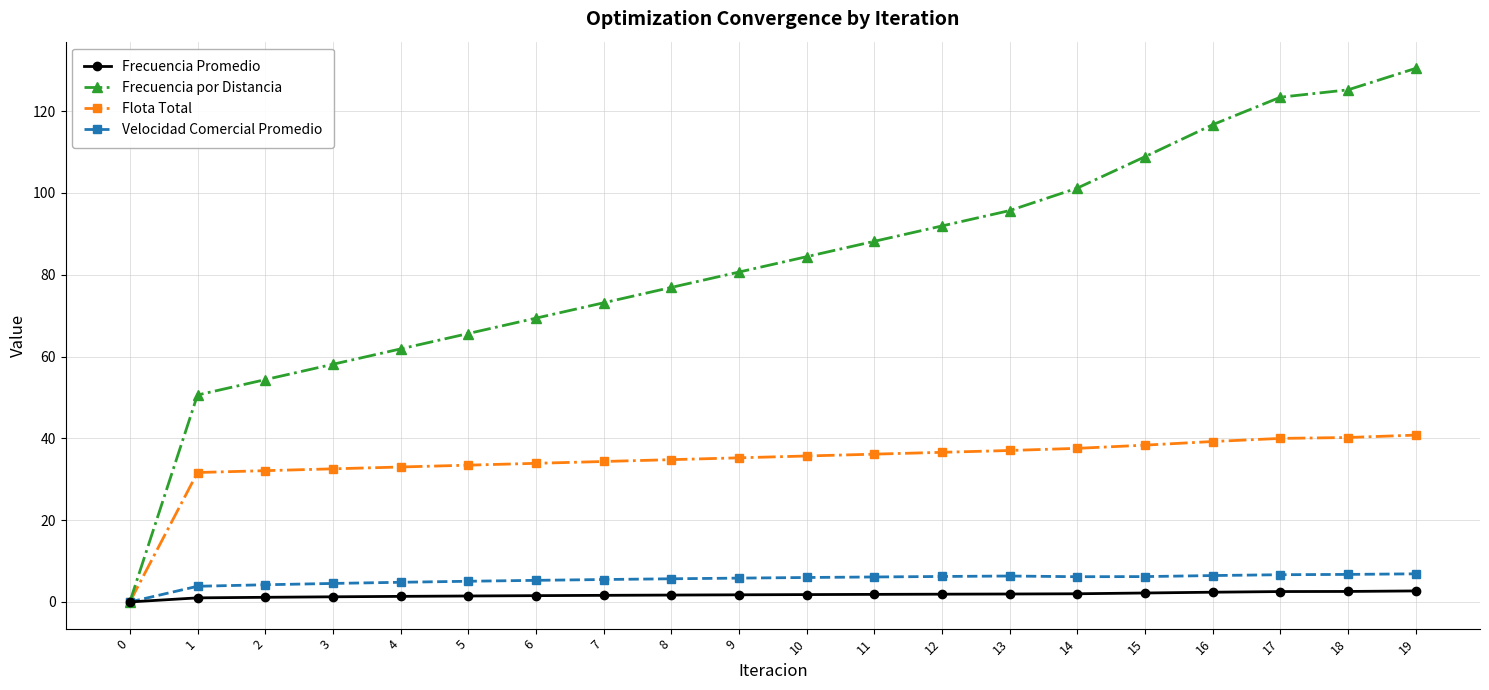

True or false: Frecuencia Promedio has a value of 1.6 at 7.

True